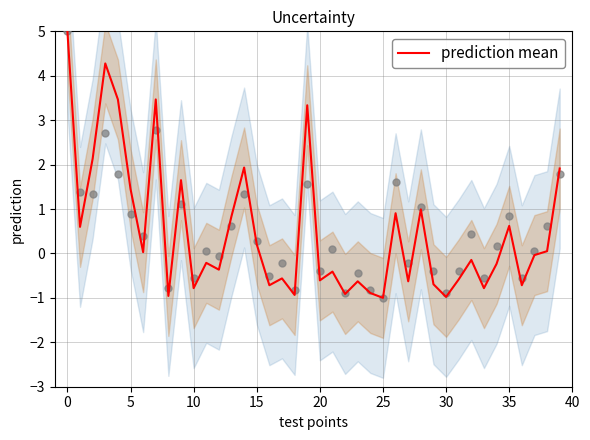

What is the change in value from 16 to 34?

+0.5